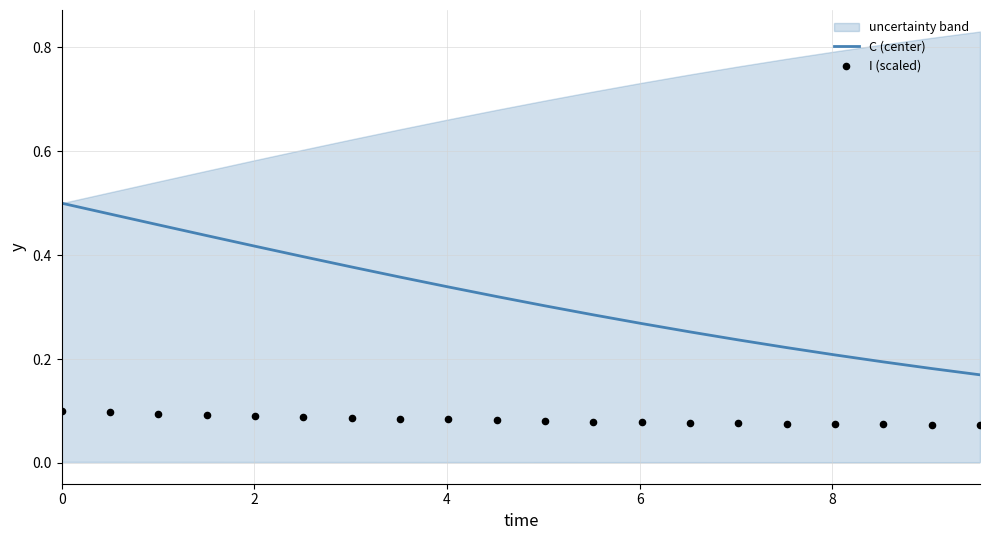

What are all the series names shown in the legend?

C (center), I (scaled)